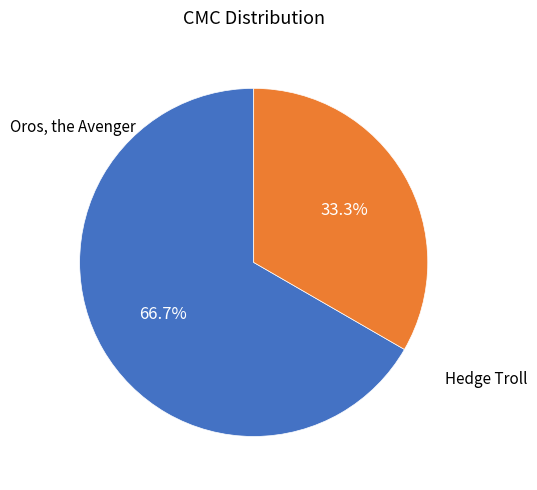

Is there a majority slice in this chart?

Yes